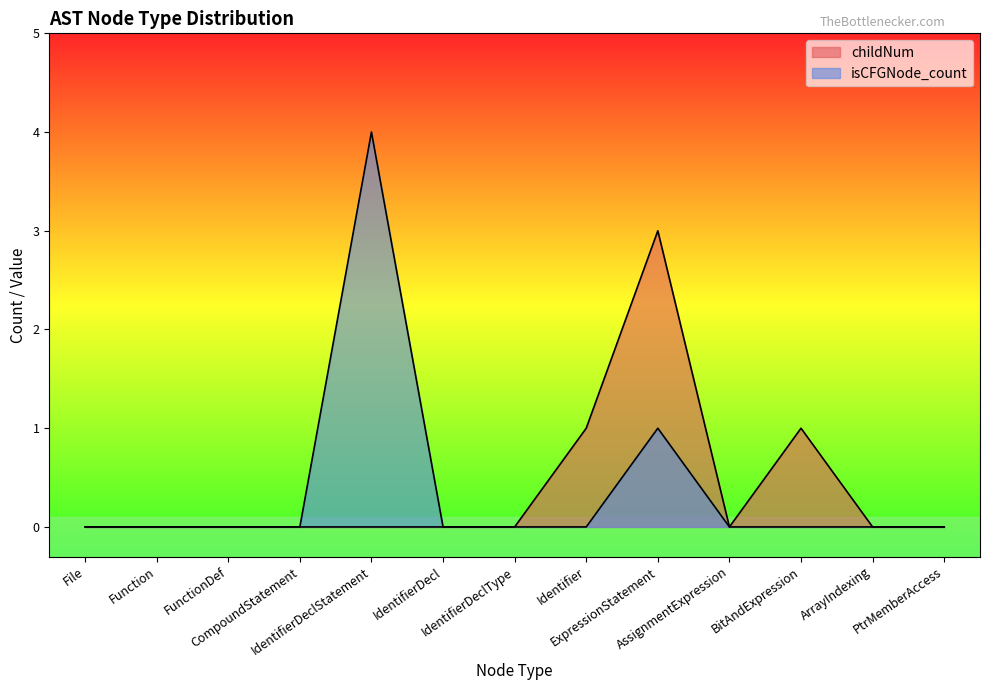

At how many categories does at least one series exceed 1?

2